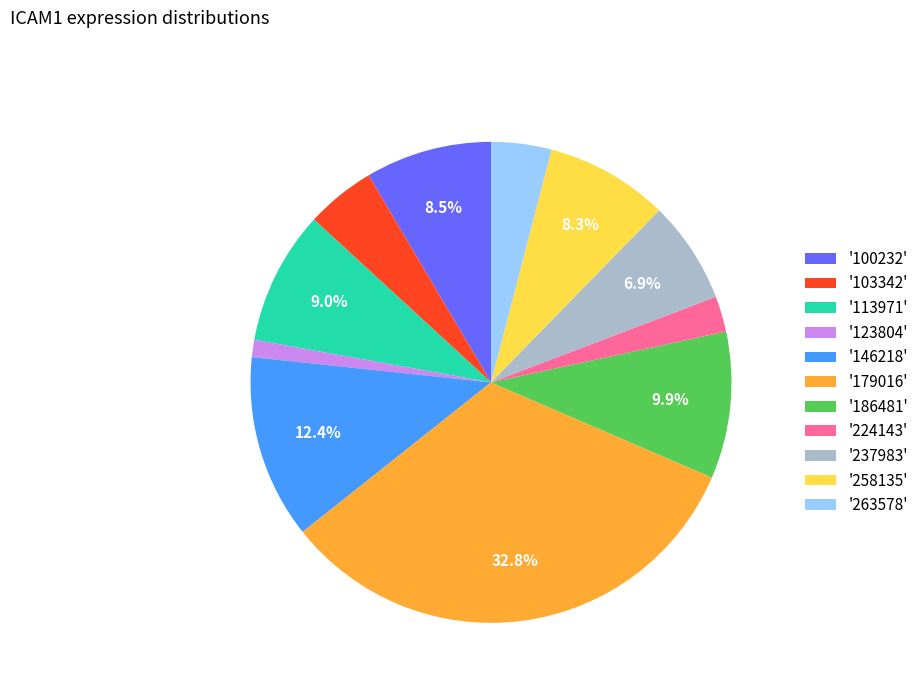

Approximately how many times larger is the value at '103342' compared to '113971'?

0.5